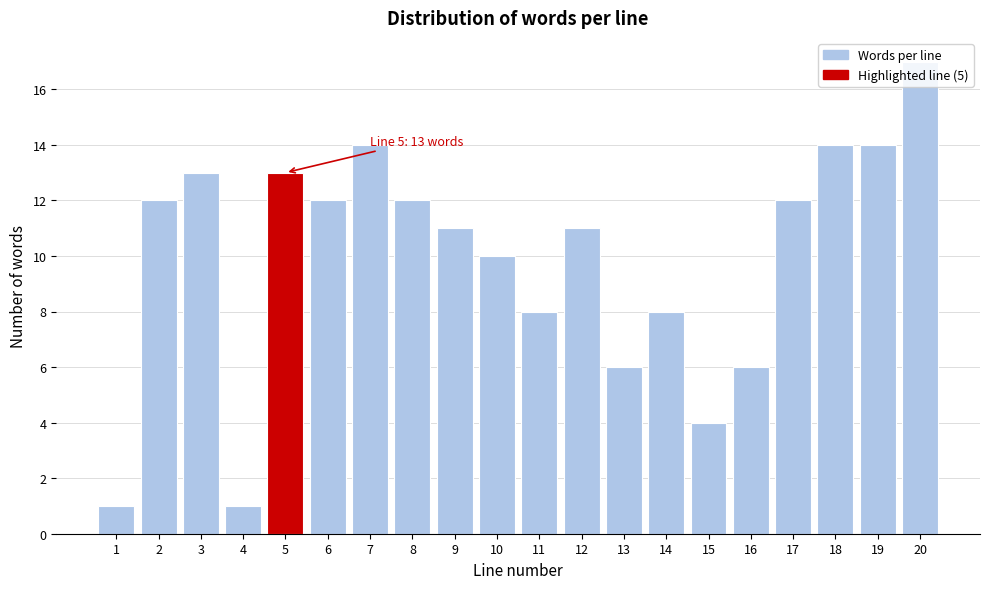

What is the sum of all values?

199